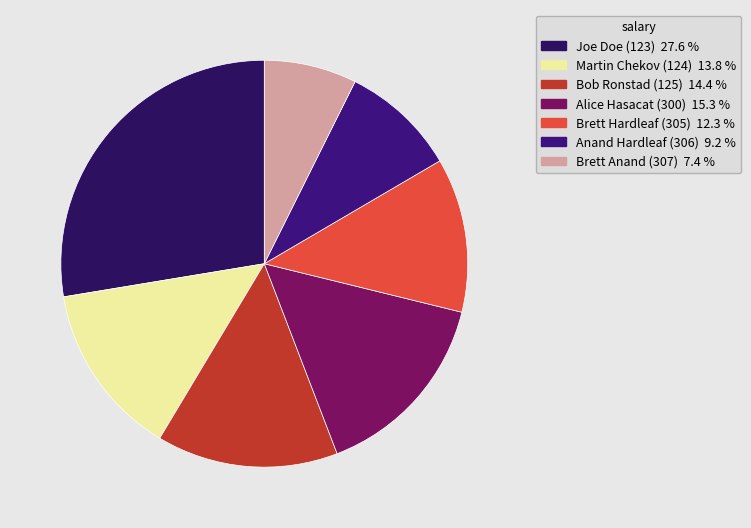

Between Martin Chekov (124) and Brett Hardleaf (305), which is larger?

Martin Chekov (124)